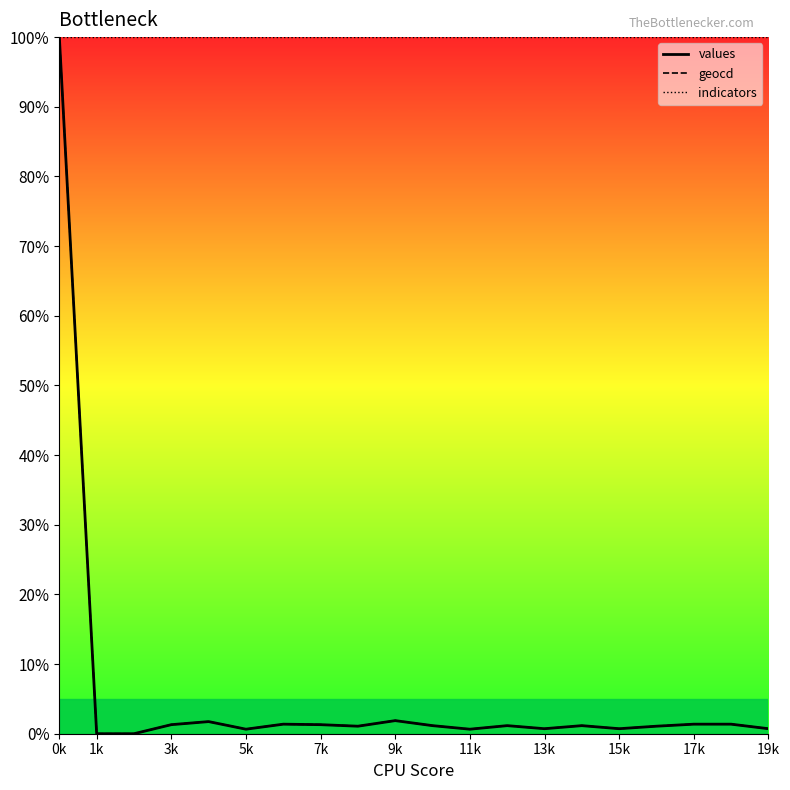

What is the value of the indicators point at the 6th from the left?

100.0